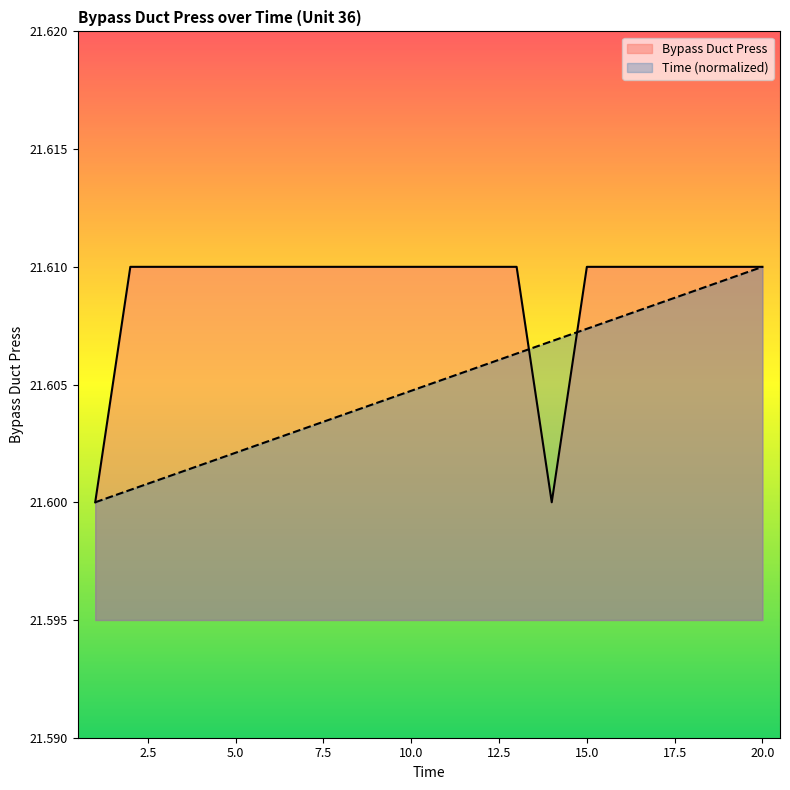

Reading left to right, extract all data points from this chart.

Bypass Duct Press: 21.6	21.6	21.6	21.6	21.6	21.6	21.6	21.6	21.6	21.6	21.6	21.6	21.6	21.6	21.6	21.6	21.6	21.6	21.6	21.6
Time: 21.6	21.6	21.6	21.6	21.6	21.6	21.6	21.6	21.6	21.6	21.6	21.6	21.6	21.6	21.6	21.6	21.6	21.6	21.6	21.6